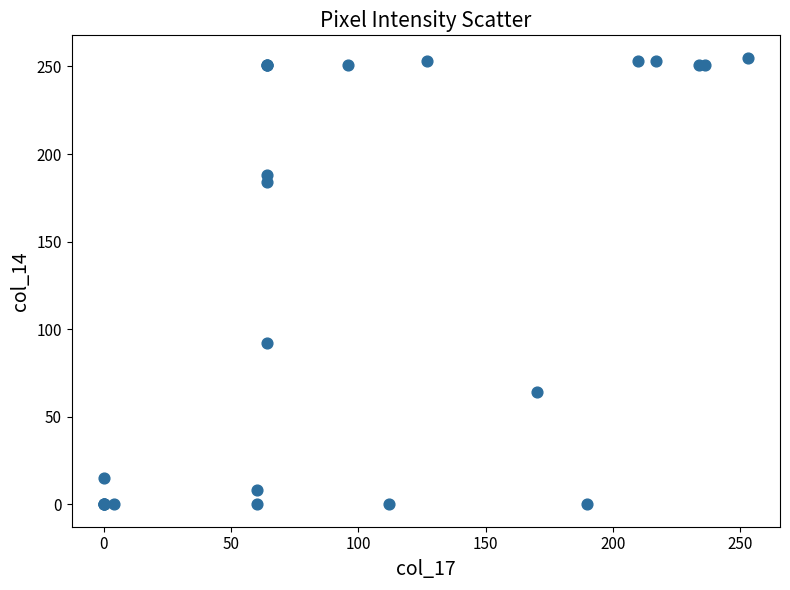

What Y value in the scatter plot is closest to 127?

92